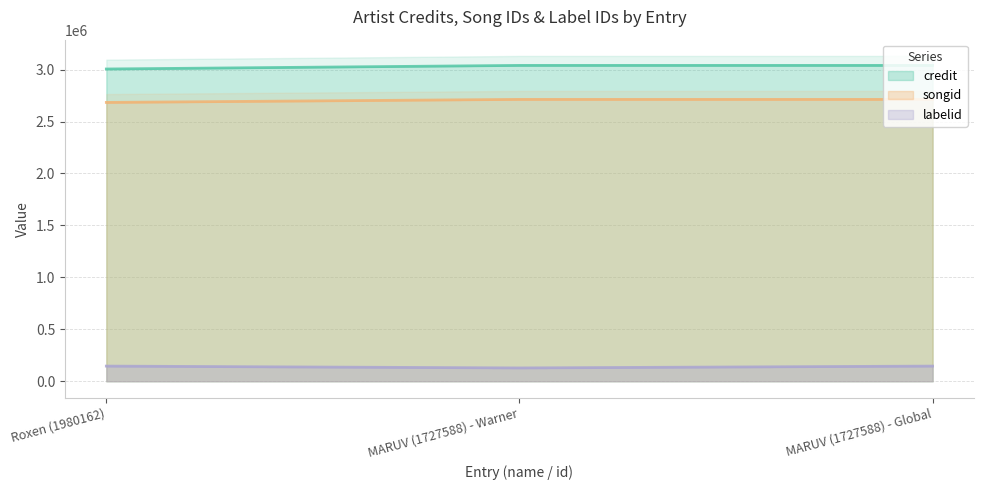

Which label corresponds to the largest value in the chart?

MARUV (1727588) - Warner